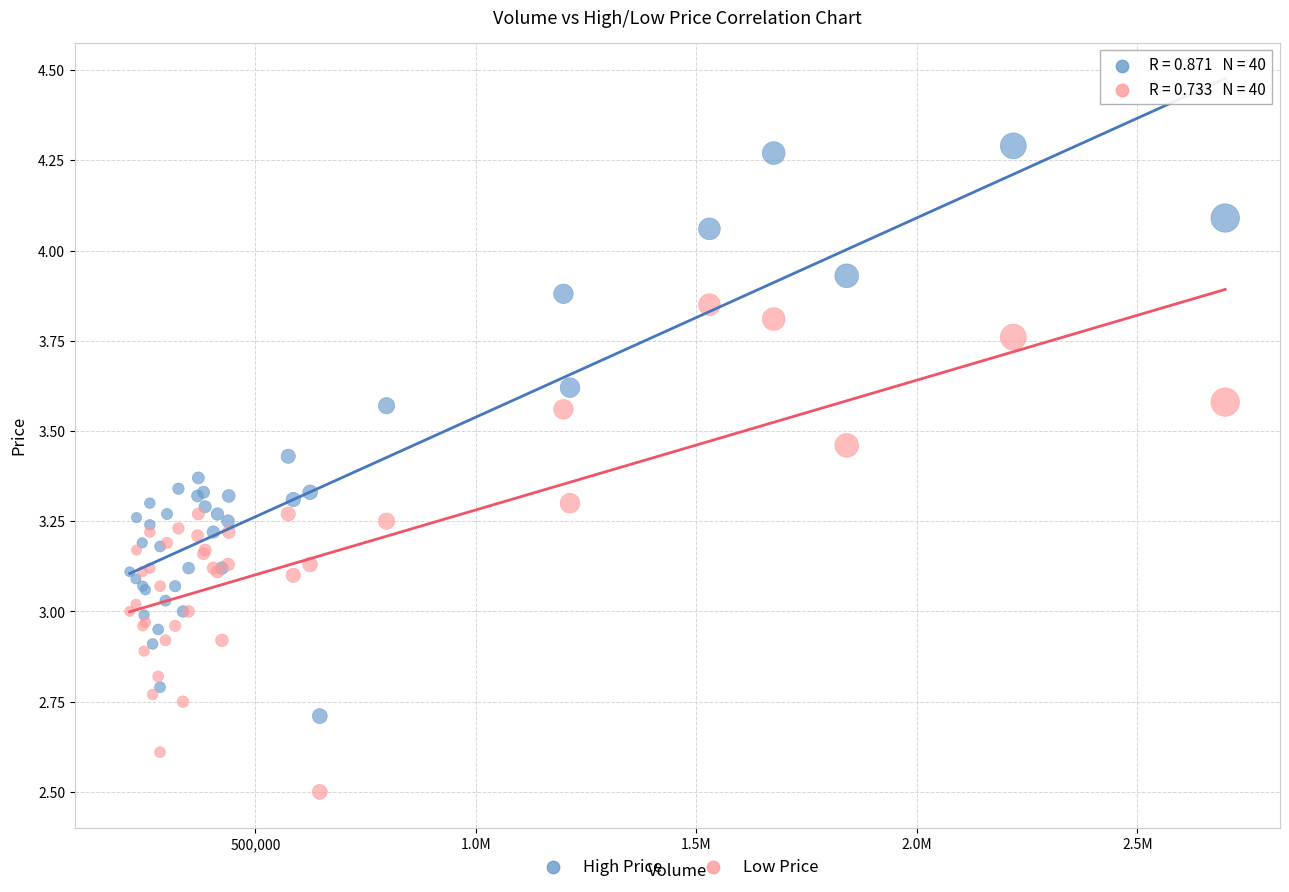

Which series has the largest Y range (max minus min)?

High Price